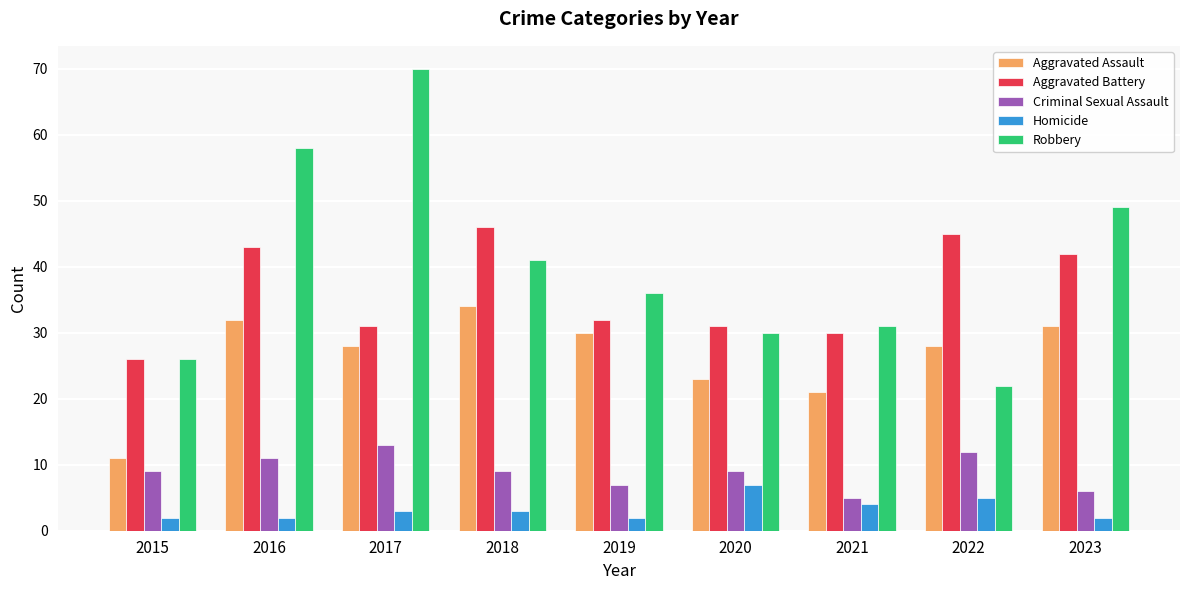

What is the difference between the second highest and second lowest values in the Aggravated Battery series?

15